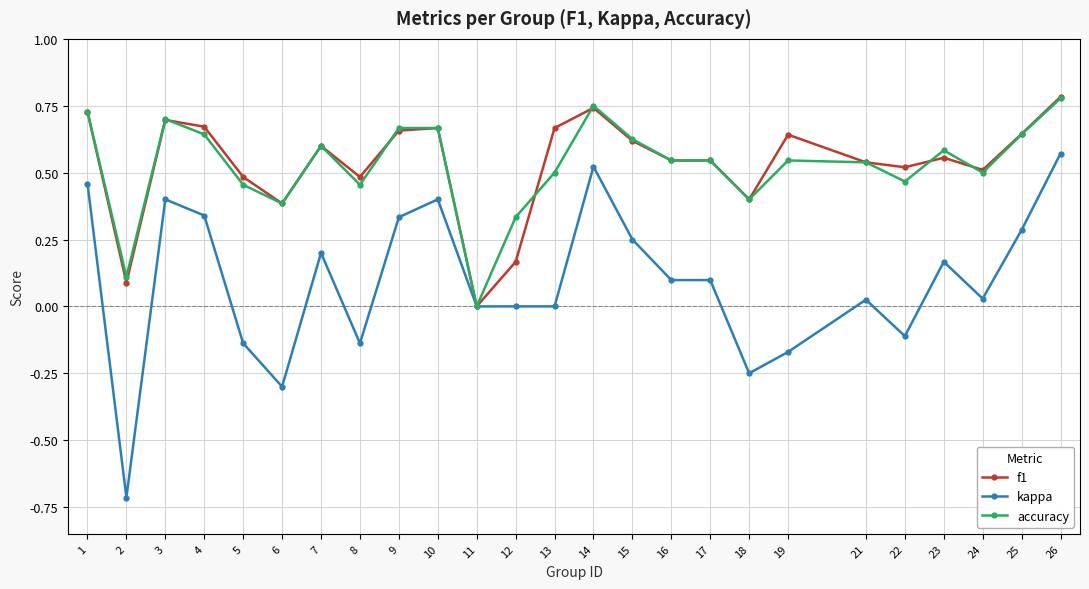

The value of f1 at 19 is 1.0. True or false?

False